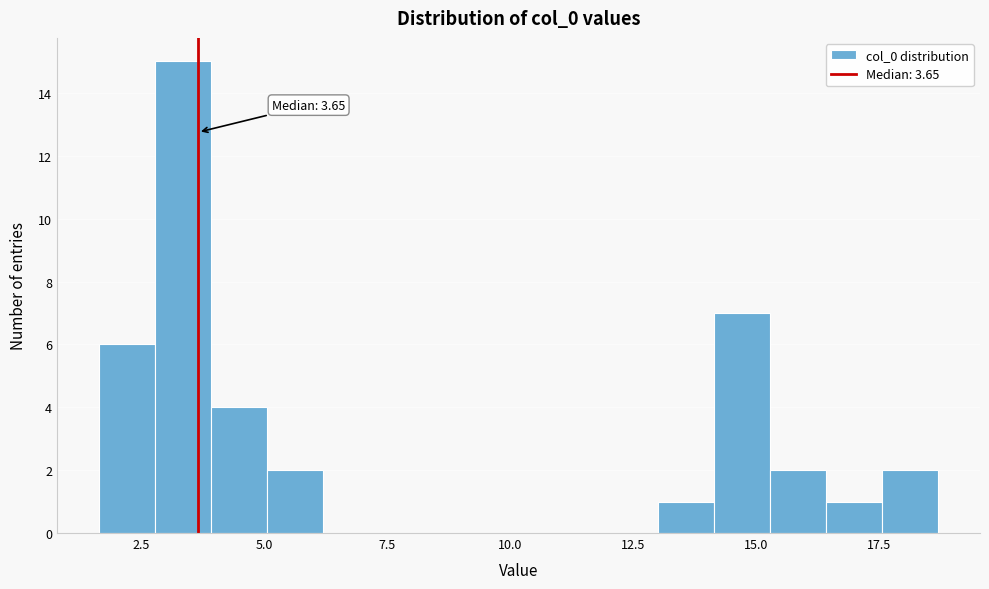

Read against the x-axis, roughly where is the centre of the tallest bar?

3.5